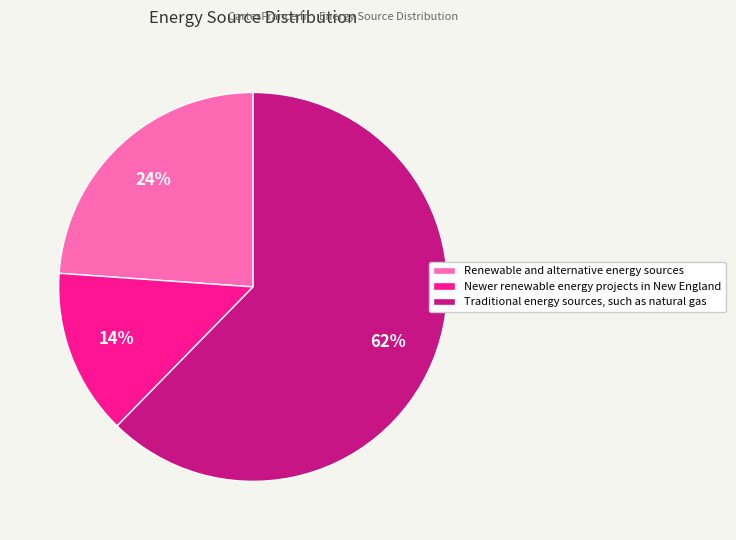

Which slice represents more than half of the pie?

Traditional energy sources, such as natural gas